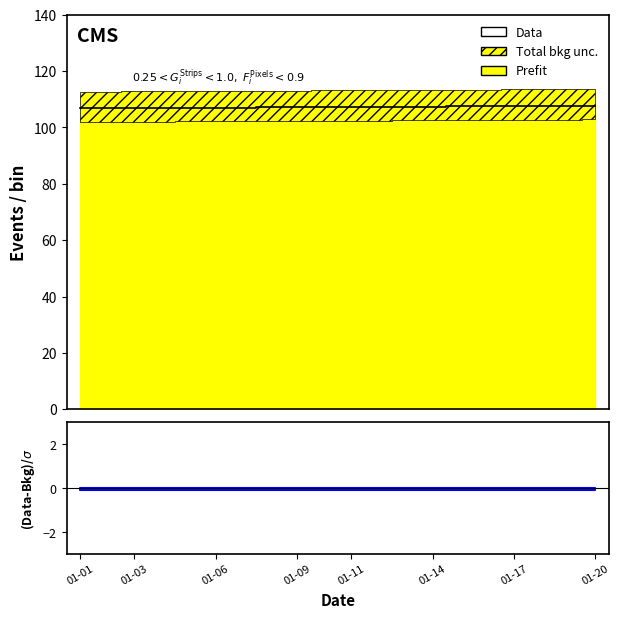

What is the difference between the second highest and second lowest values?

0.8